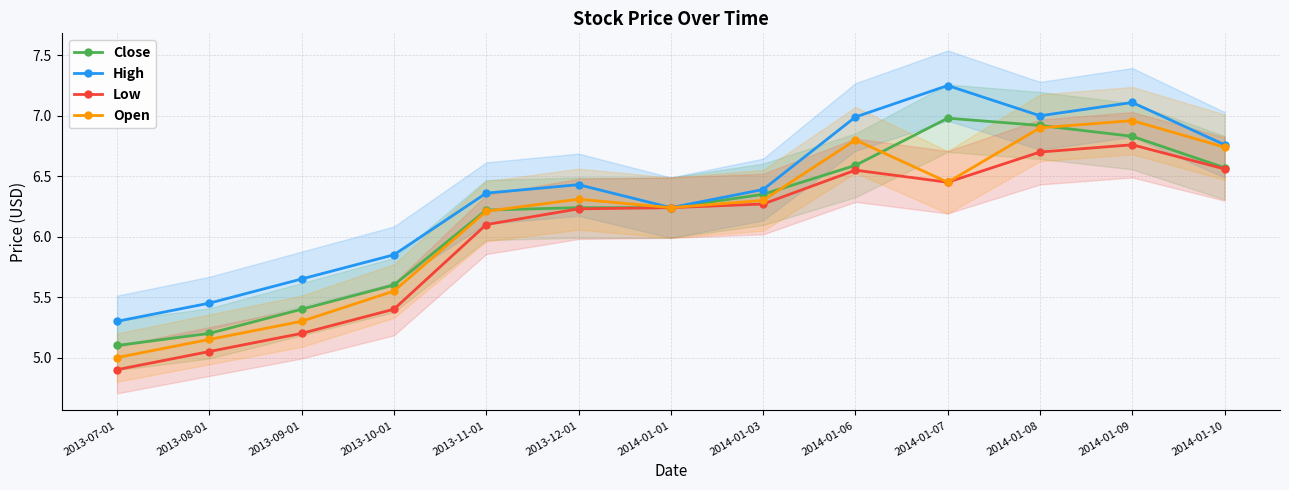

What is the difference between the maximum and minimum values in the Open series?

2.0